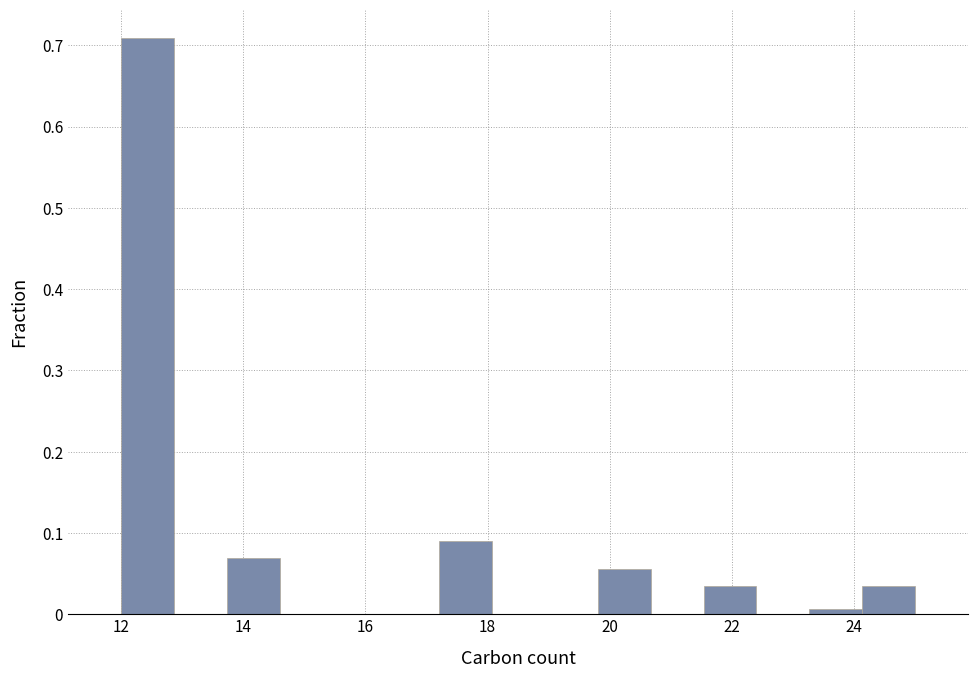

Reading left to right, transcribe this chart: for each bar, give the range it covers on the x-axis and its height. Neither the bar edges nor the heights are printed on the chart, so give them approximately, as read against the axes.

12.0 to 12.8: 0.71
12.8 to 13.8: 0
13.8 to 14.6: 0.07
14.6 to 15.4: 0
15.4 to 16.4: 0
16.4 to 17.2: 0
17.2 to 18.0: 0.09
18.0 to 19.0: 0
19.0 to 19.8: 0
19.8 to 20.6: 0.06
20.6 to 21.6: 0
21.6 to 22.4: 0.03
22.4 to 23.2: 0
23.2 to 24.2: under 0.01
24.2 to 25.0: 0.03